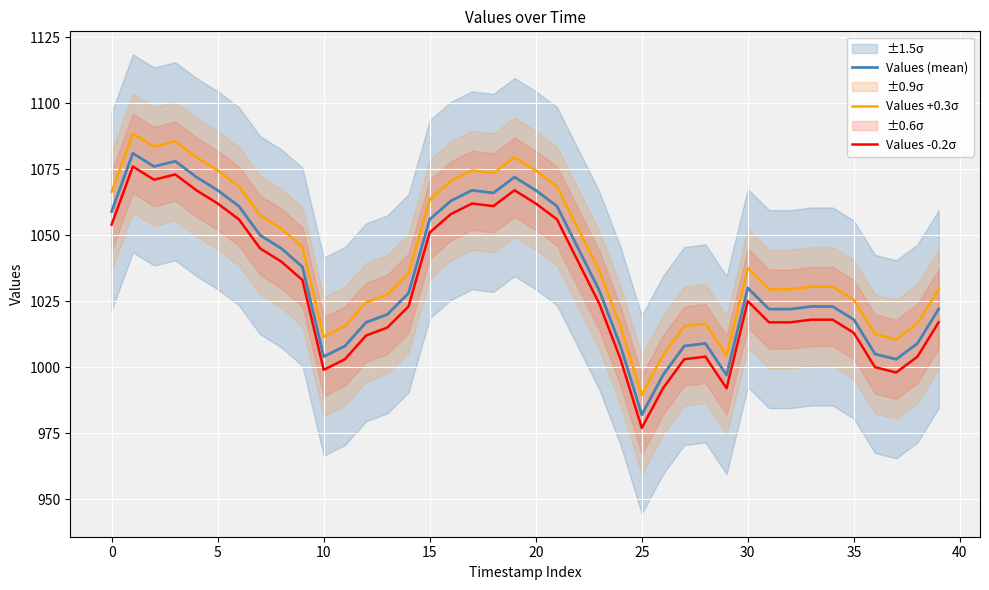

How many interior local valleys does the Values -0.2σ series have?

6